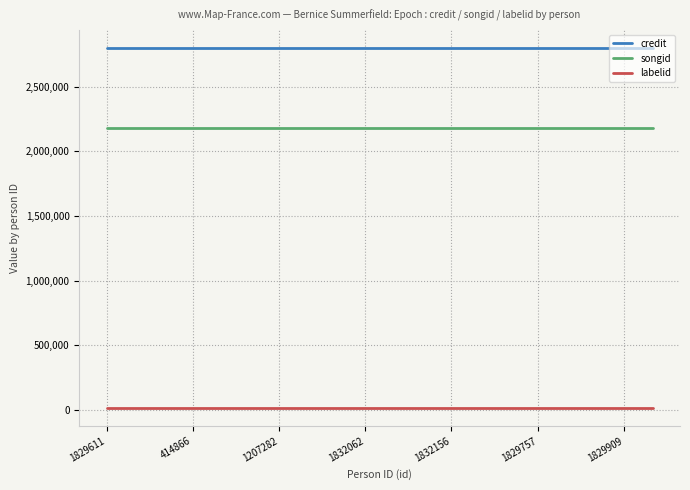

What is the minimum value for labelid?

16092